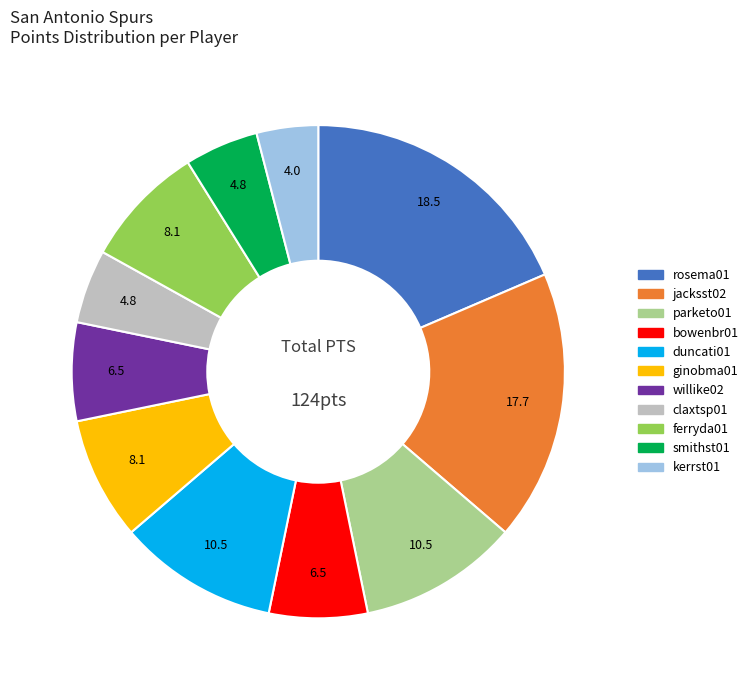

True or false: ferryda01 accounts for 8% of the total.

True